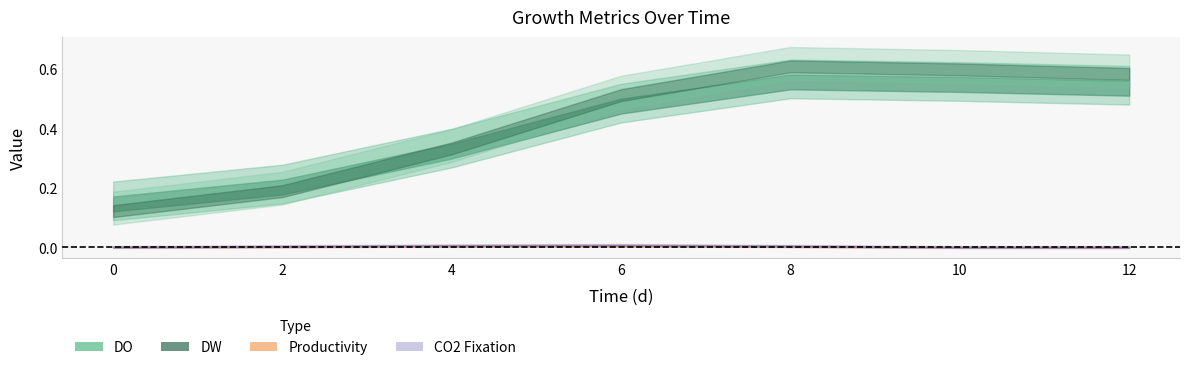

What is the spread (max minus min) of values at 6?

0.5